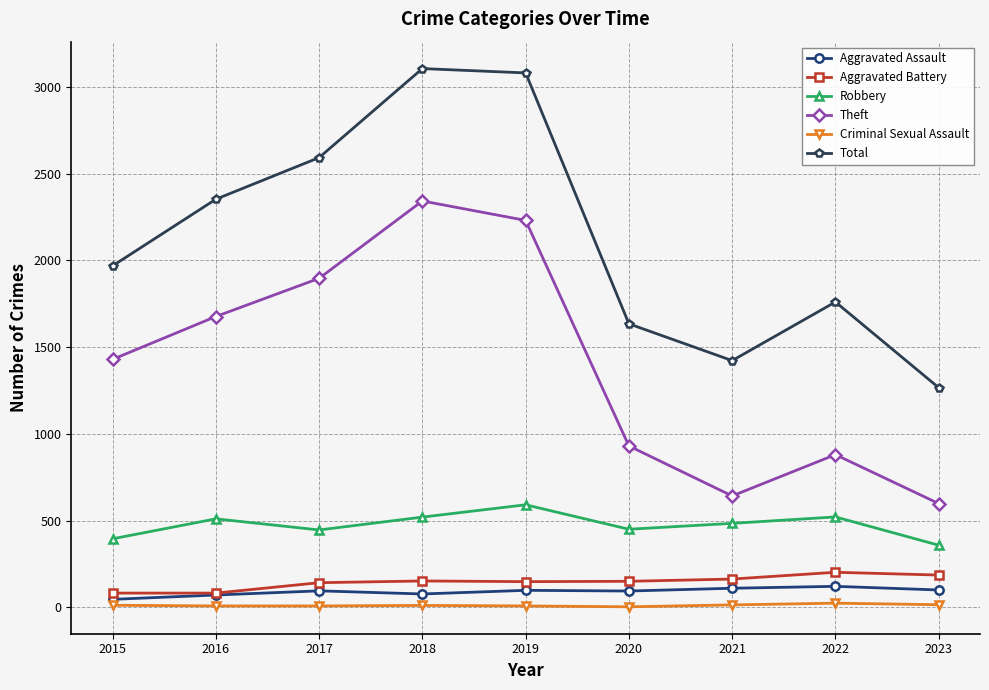

Count the number of categories in the chart.

9